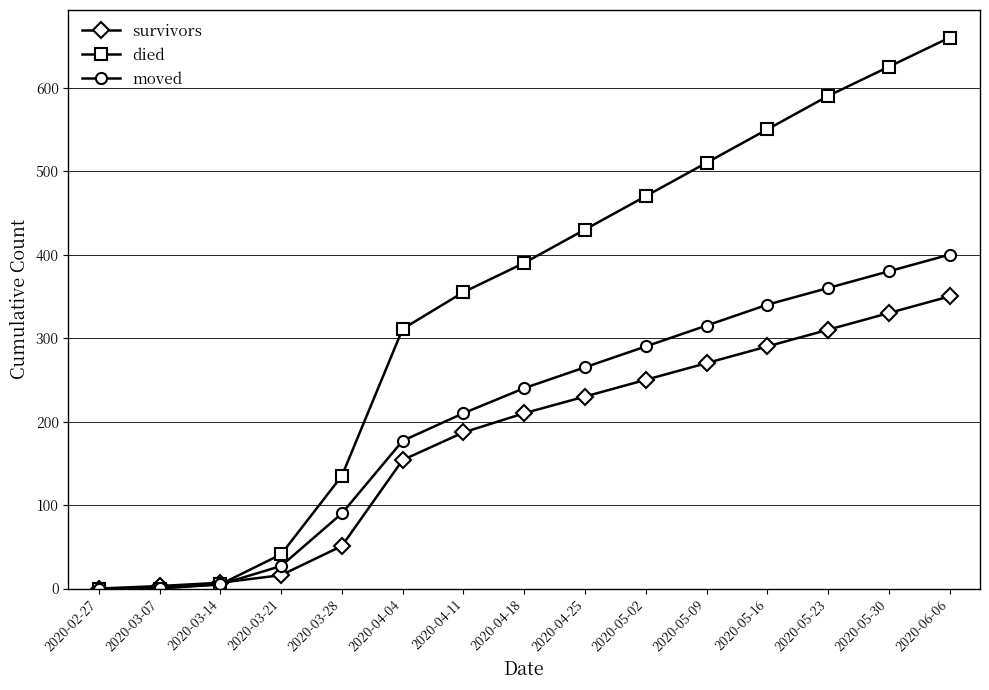

What is the difference between the maximum and minimum values in the died series?

660